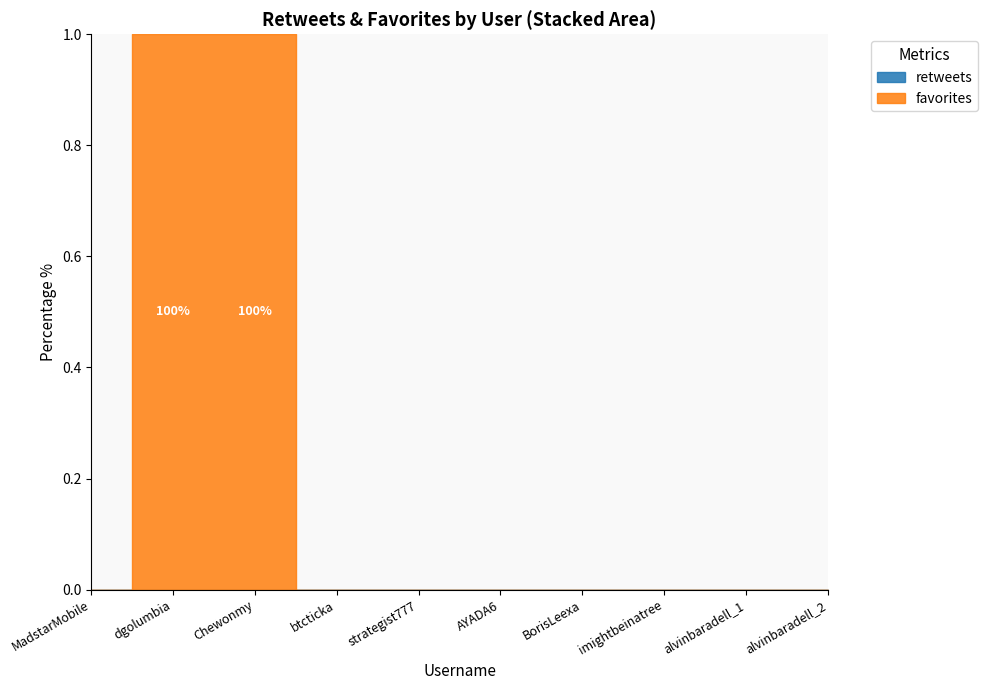

List the labels in order of favorites value, largest first.

dgolumbia, Chewonmy, MadstarMobile, btcticka, strategist777, AYADA6, BorisLeexa, imightbeinatree, alvinbaradell_1, alvinbaradell_2